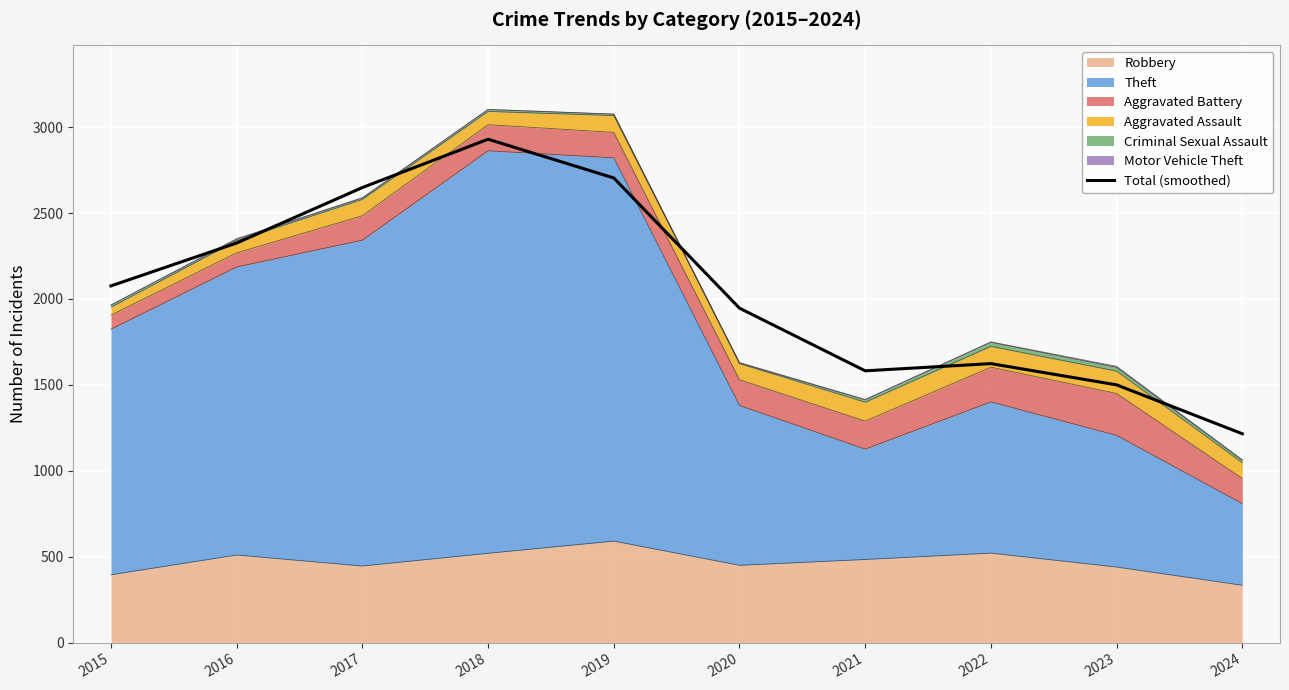

What is the minimum value shown in the chart?

1215.6